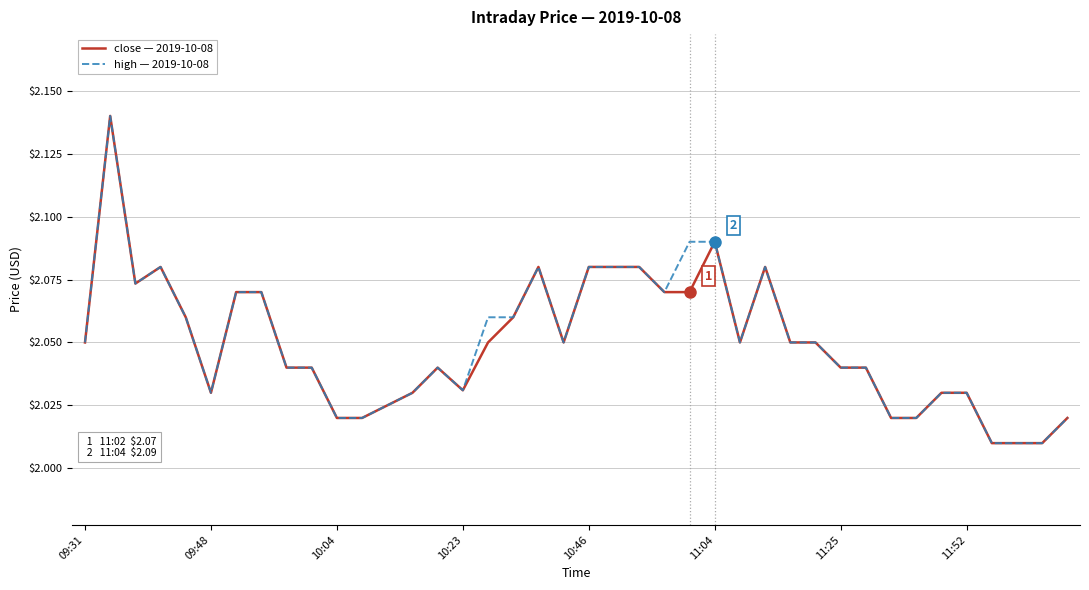

True or false: high — 2019-10-08 has a value of 3.3 at 11:04.

False